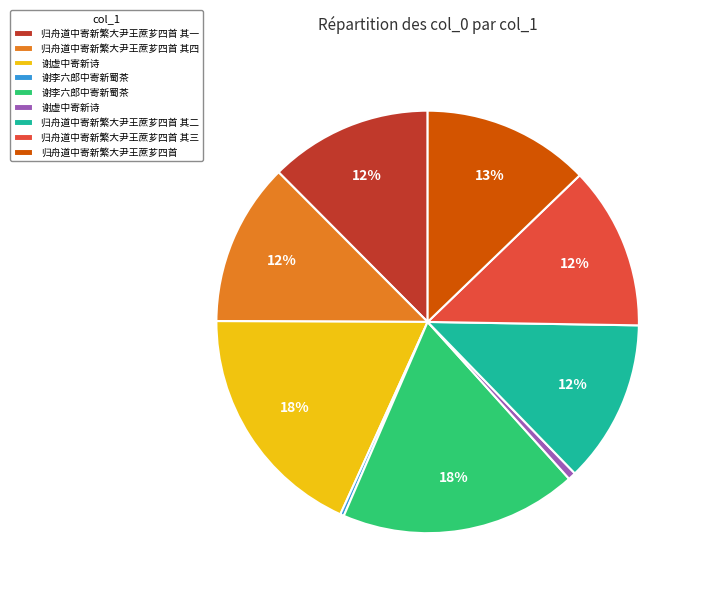

To the nearest percent, what is the average slice percentage?

11%